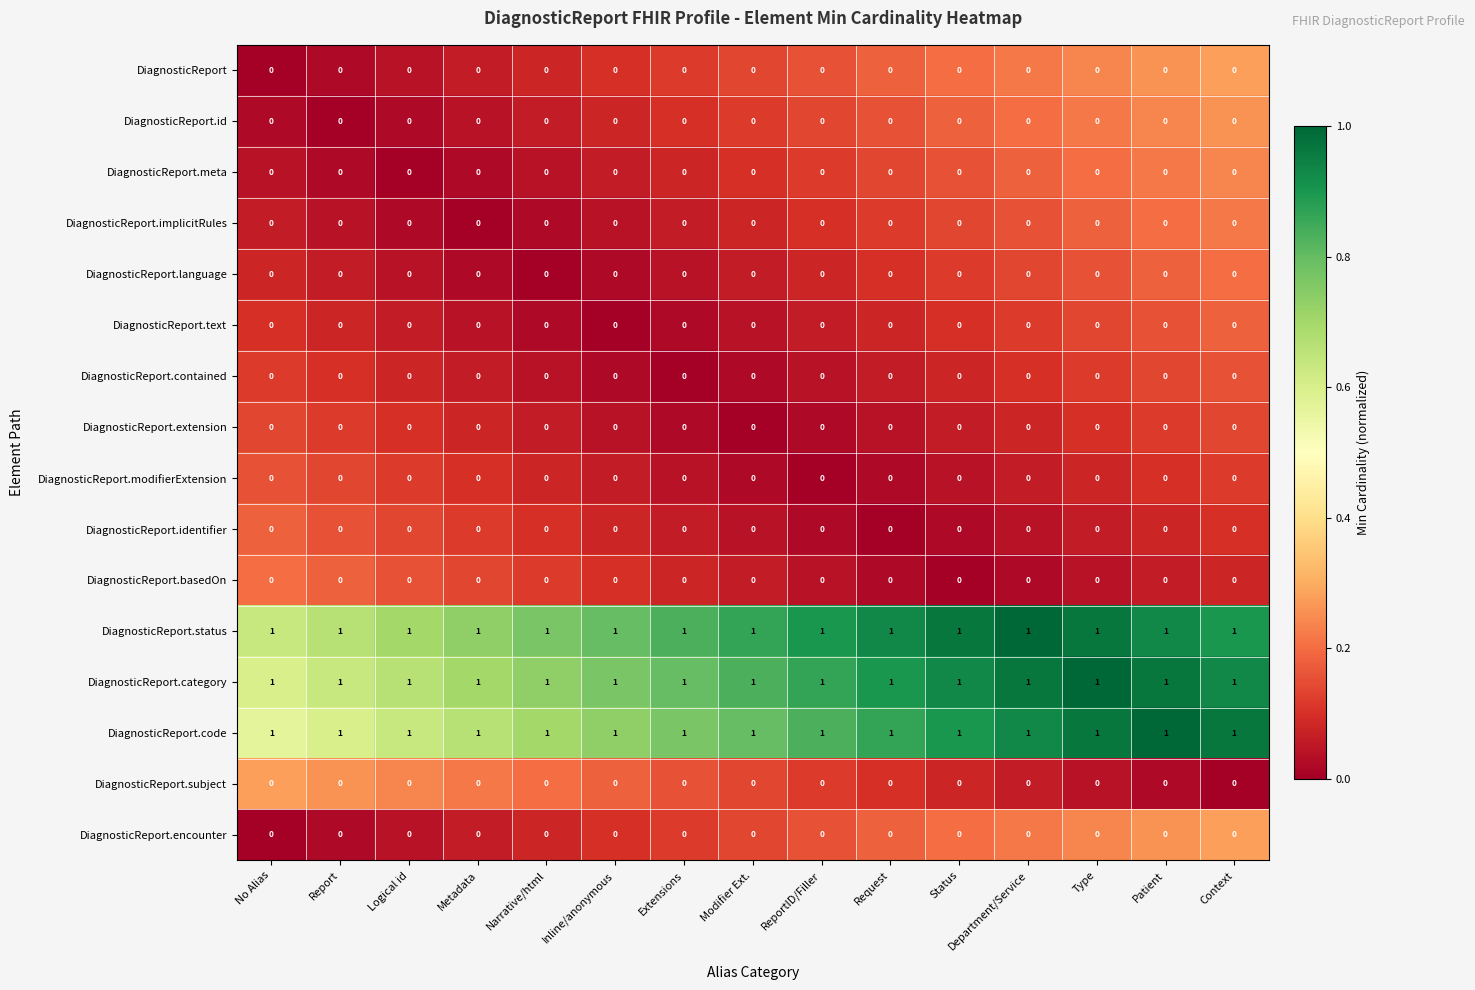

Is it true that DiagnosticReport.category equals 1 at Narrative/html?

True